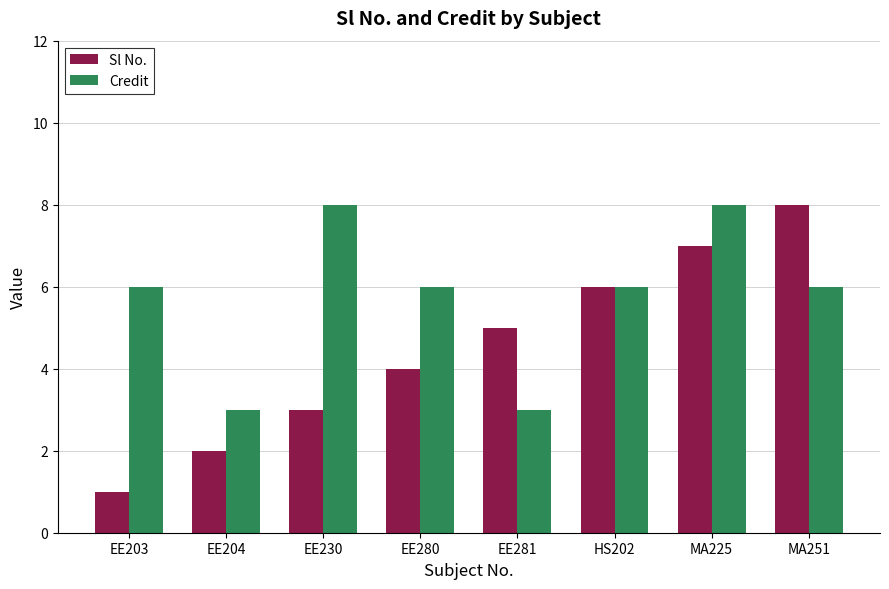

What are all the series names shown in the legend?

Sl No., Credit